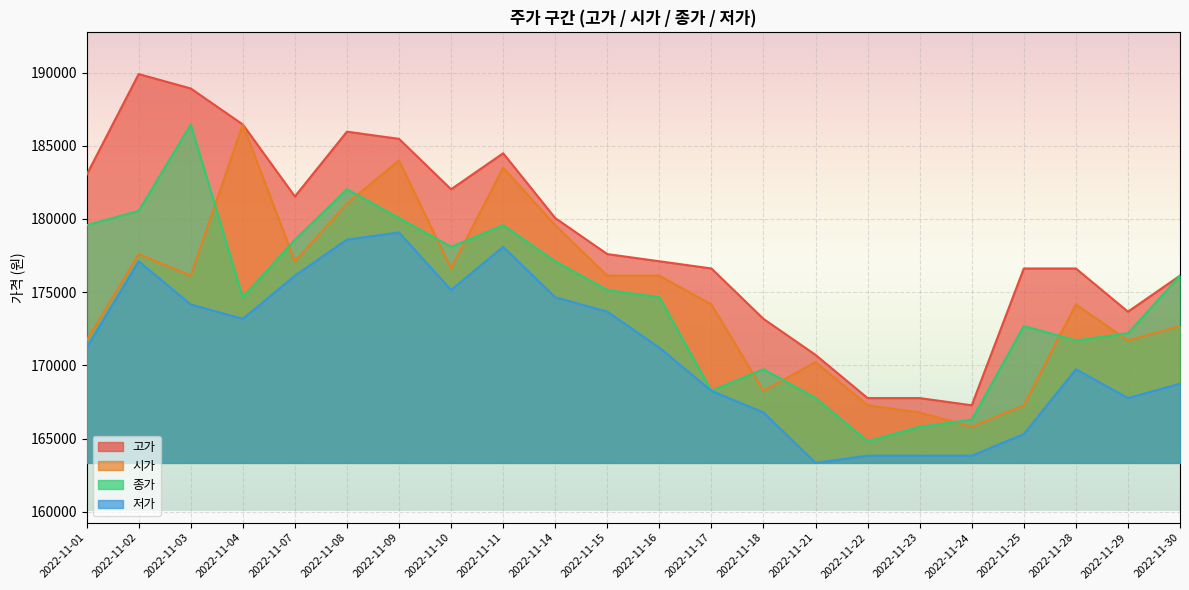

Where does the 종가 series first go above 175143?

2022-11-01